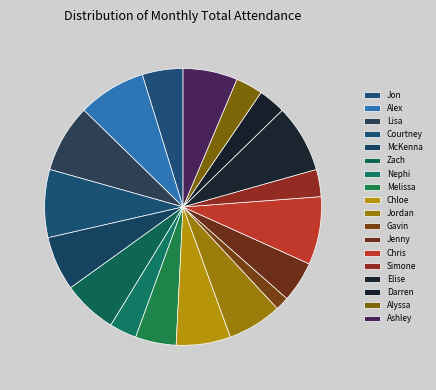

Is it true that Chloe is 6% of the pie?

True